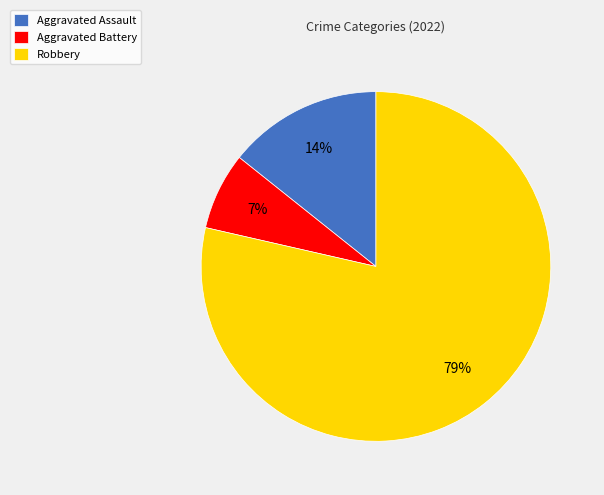

To the nearest percent, what percentage of the pie is Aggravated Battery?

7%